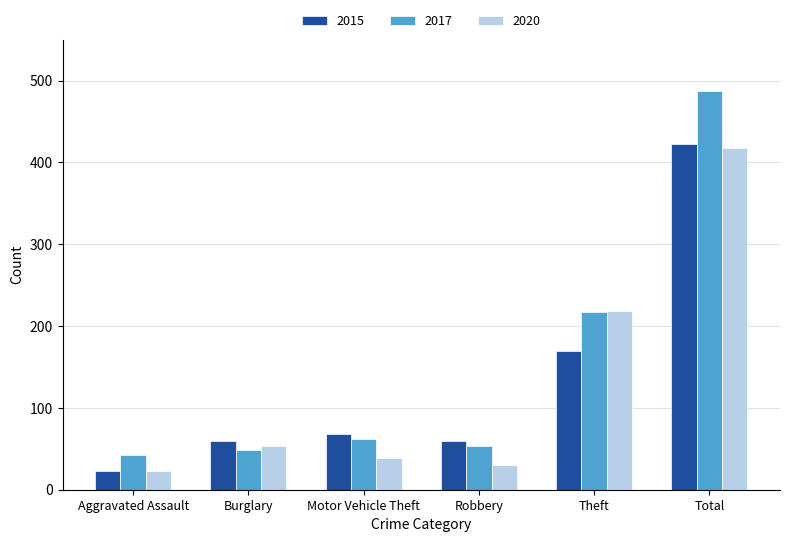

Rank the series by their maximum value, from highest to lowest.

2017, 2015, 2020